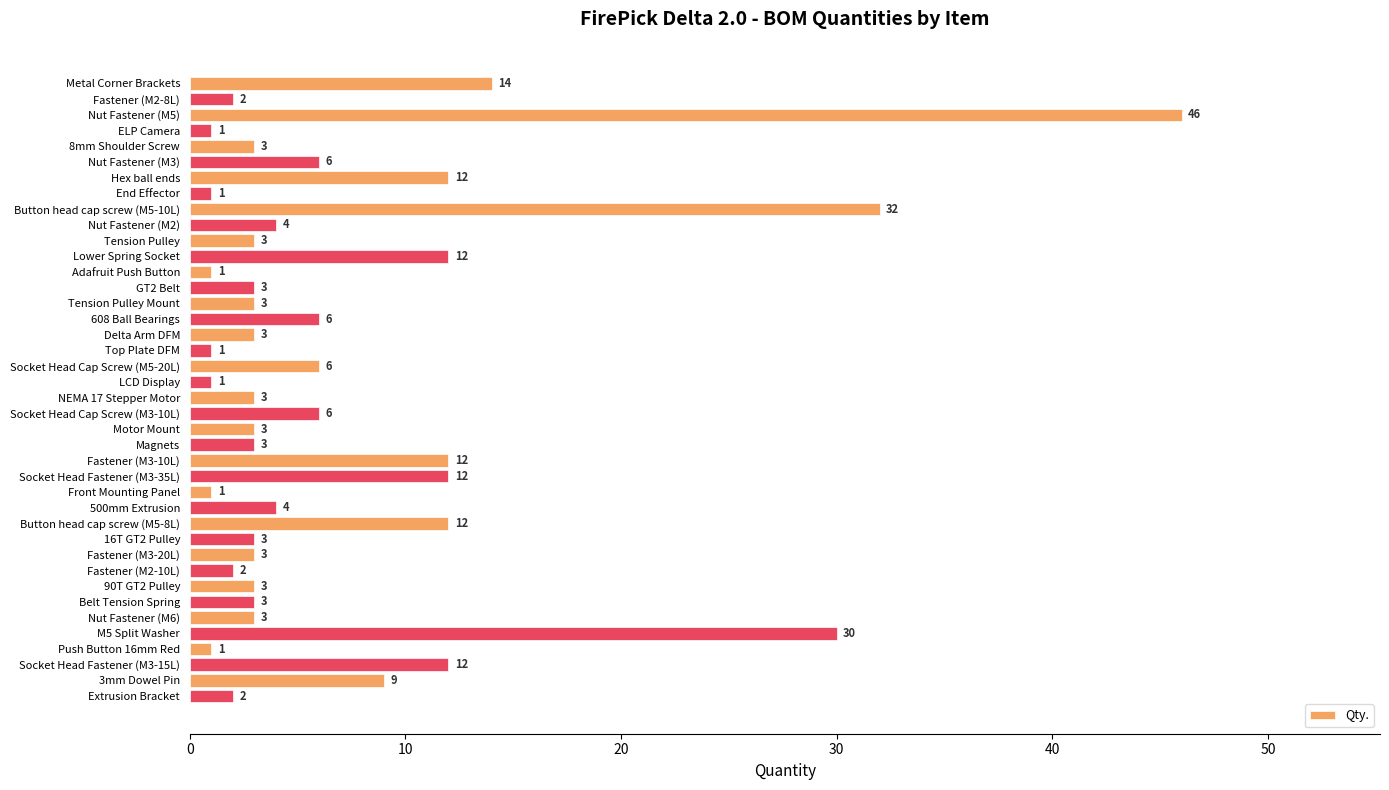

True or false: the data shows 3 at Belt Tension Spring.

True